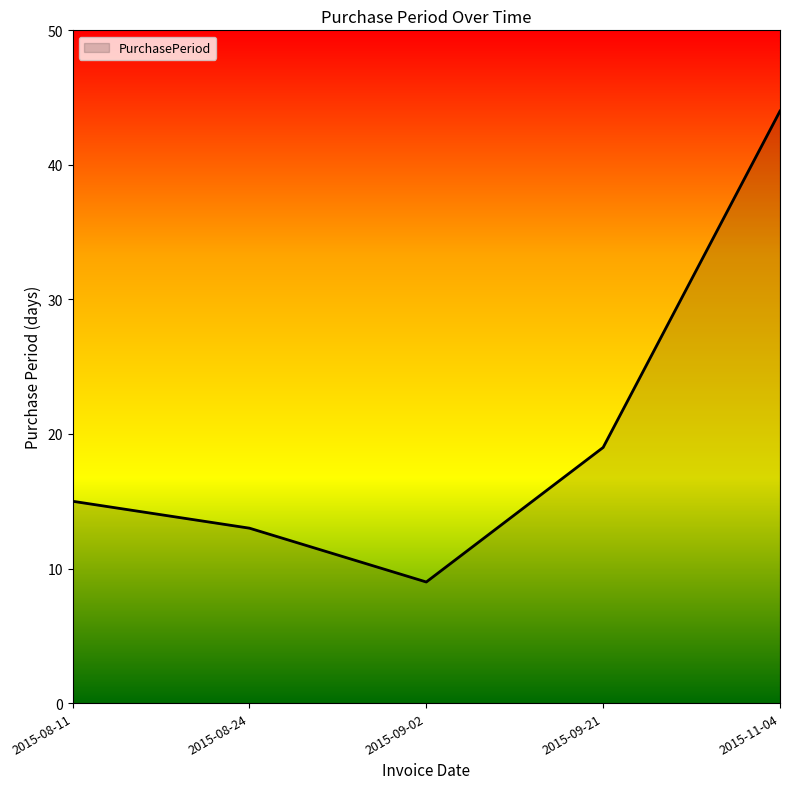

The value at 2015-09-02 is 3. True or false?

False